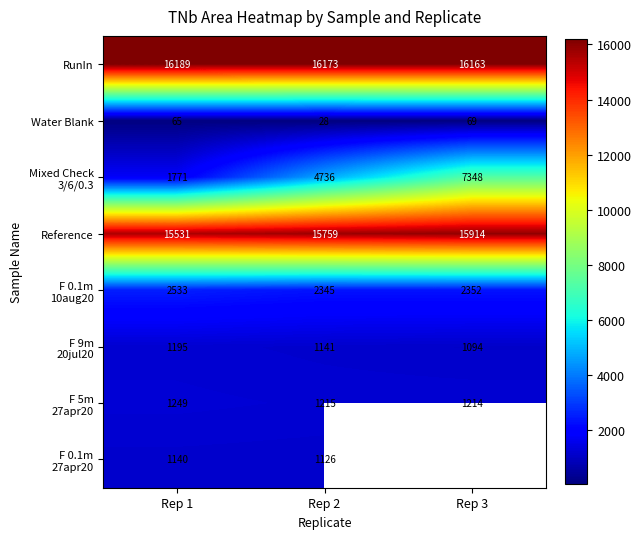

Count the number of categories in the chart.

3